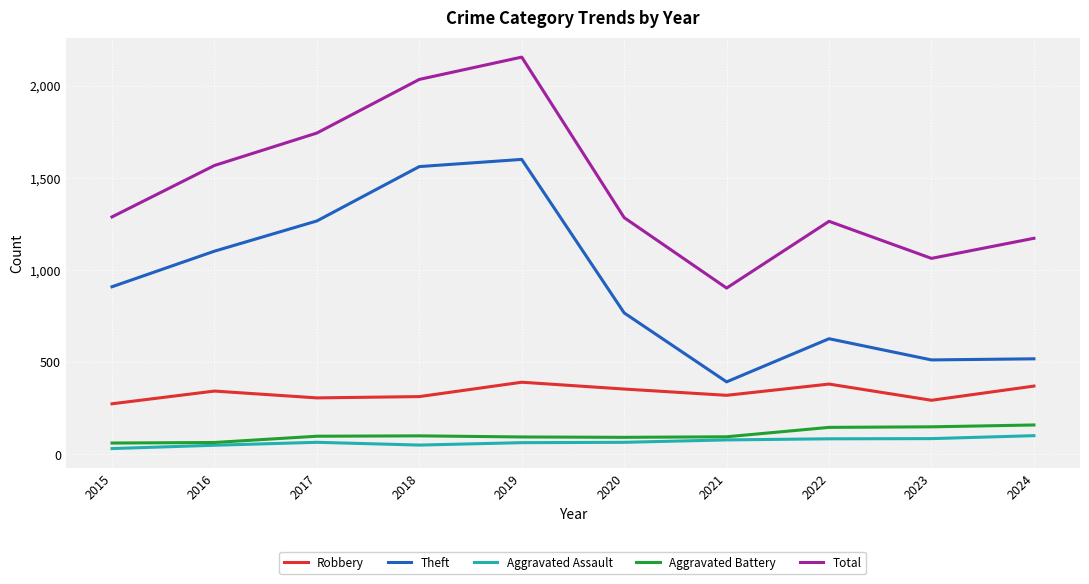

Is it true that Total equals 902 at 2021?

True